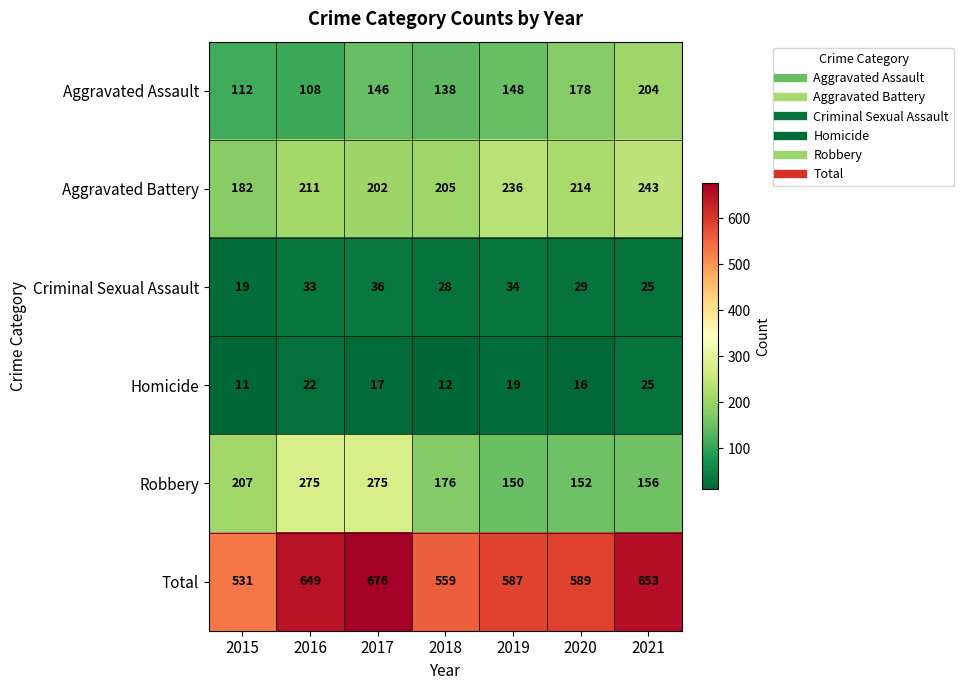

At how many categories does at least one series exceed 524?

7